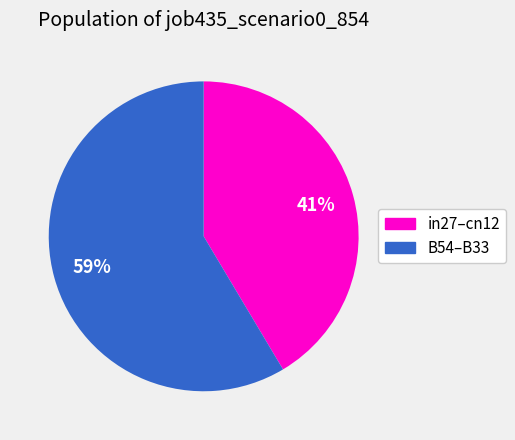

To the nearest percent, what is the average slice percentage?

50%